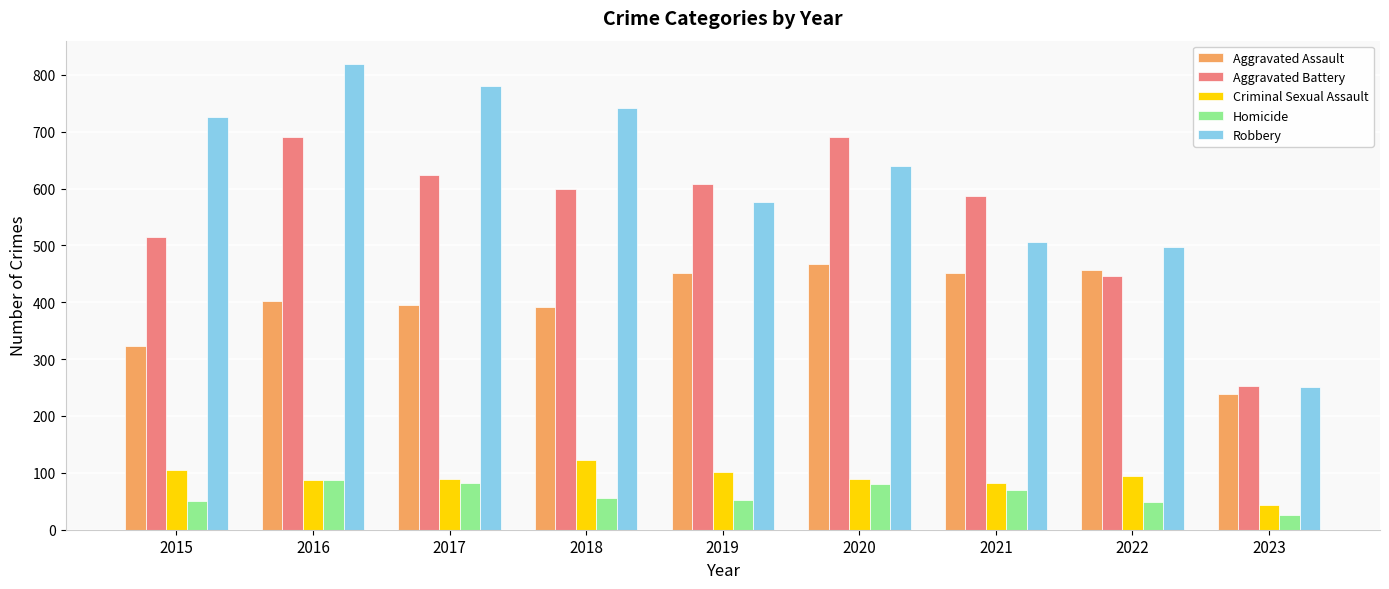

What is the maximum value for Criminal Sexual Assault?

122